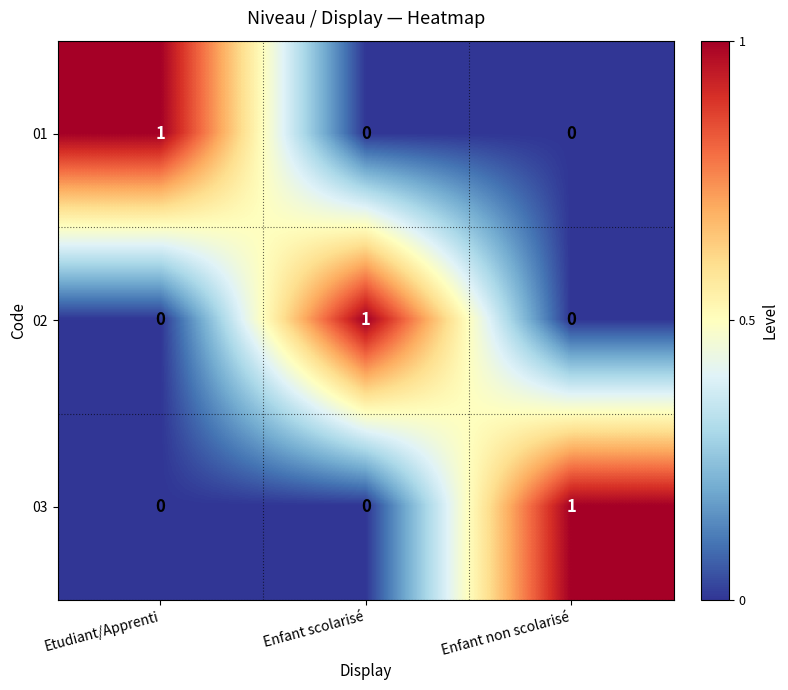

Count the number of categories in the chart.

3